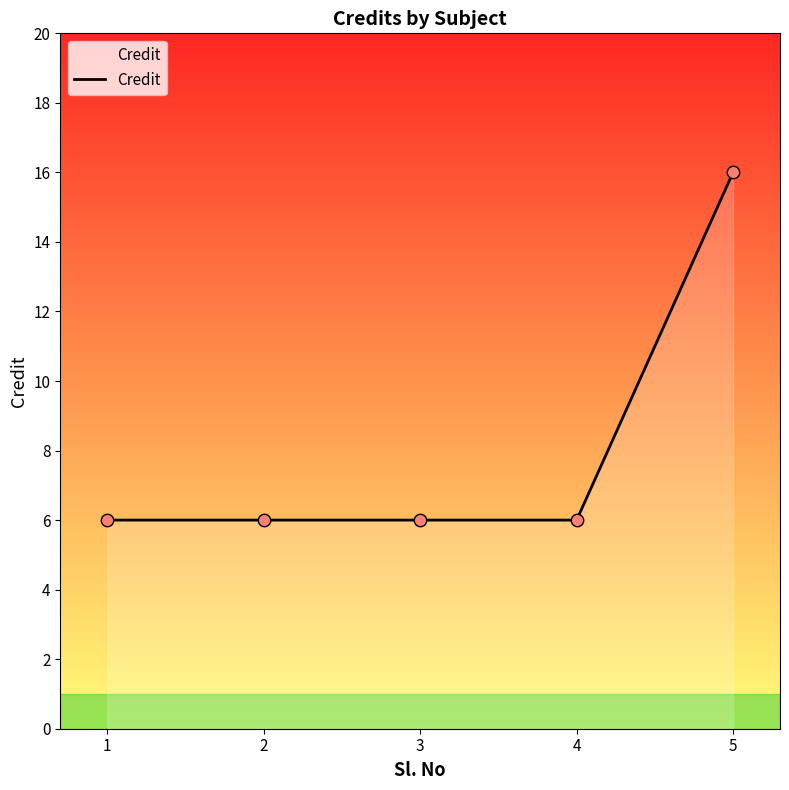

Approximately how many times larger is the value at 3 compared to 5?

0.4